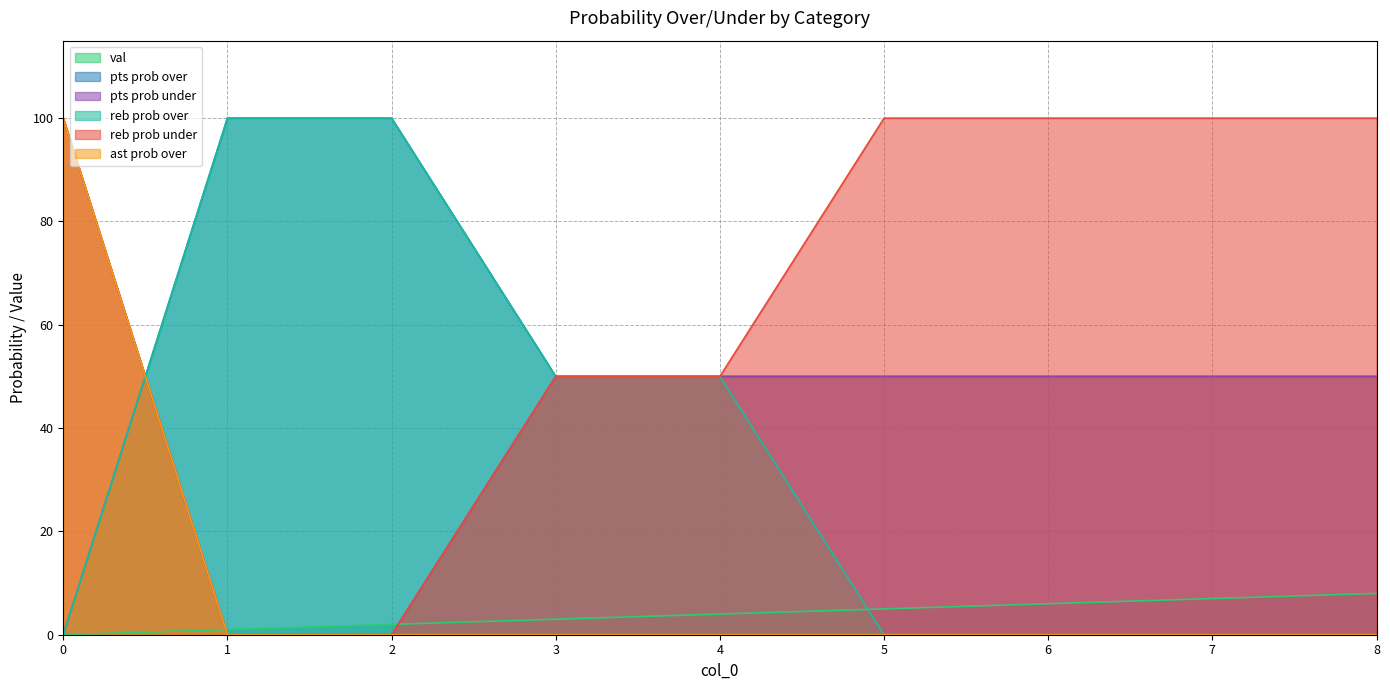

The value of reb prob under at 3 is 50. True or false?

True